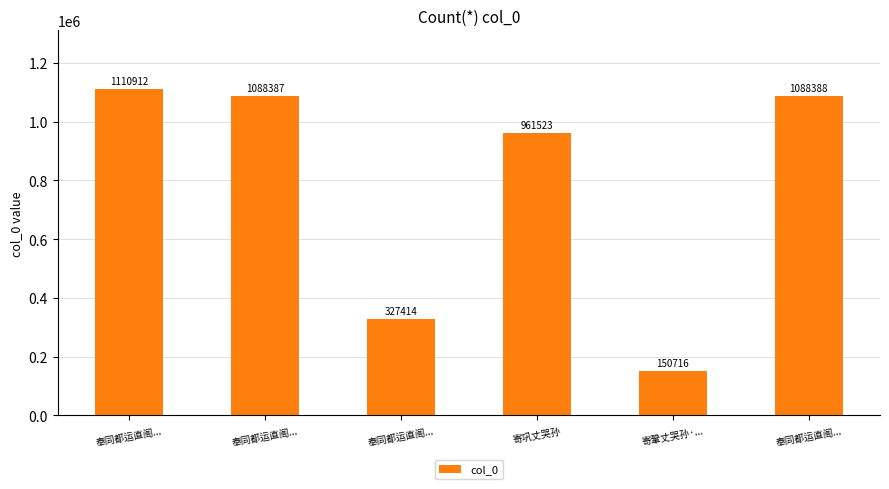

Rank the categories by value from lowest to highest.

寄鞏丈哭孙·..., 奉同都运直阁..., 寄巩丈哭孙, 奉同都运直阁..., 奉同都运直阁..., 奉同都运直阁...